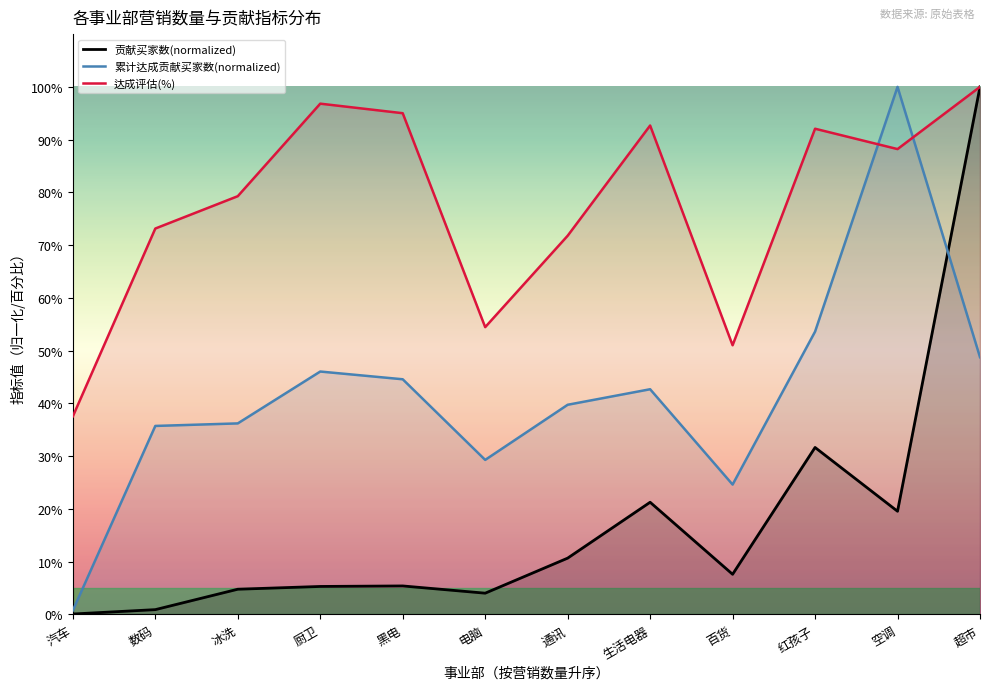

What is the minimum value shown in the chart?

0.1